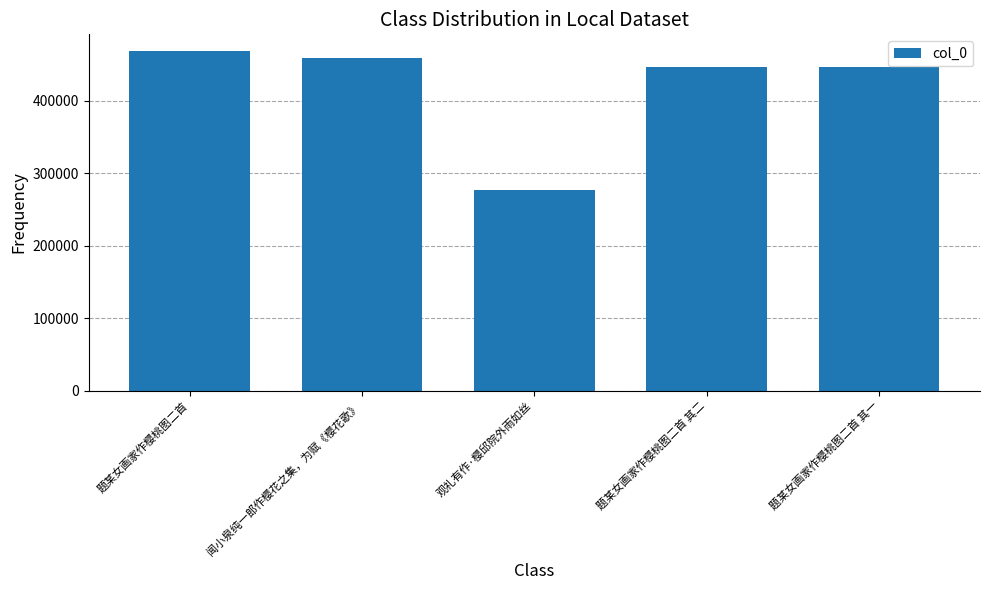

What is the change in value from 题某女画家作樱桃图二首 to 题某女画家作樱桃图二首 其二?

-21083